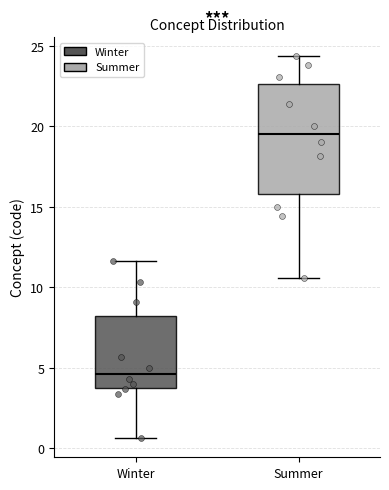

Reading left to right, transcribe this box plot: for each box, give where its median line is, the range the box spans, and where its two whiskers end, as read against the y-axis. The values are not printed on the chart, so give them approximately, as read against the axis.

Winter: median 4.5, box 4.0 to 8.0, whiskers 0.5 to 11.5
Summer: median 19.5, box 16.0 to 22.5, whiskers 10.5 to 24.5